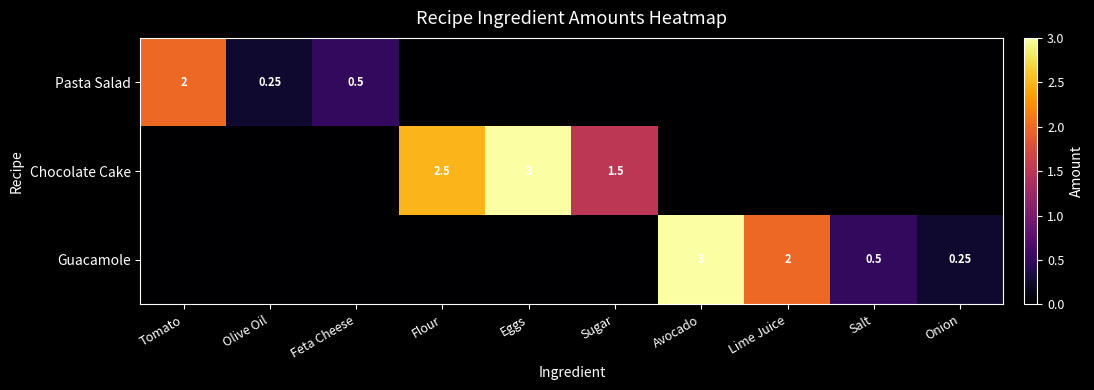

How many categories are shown in the chart?

10